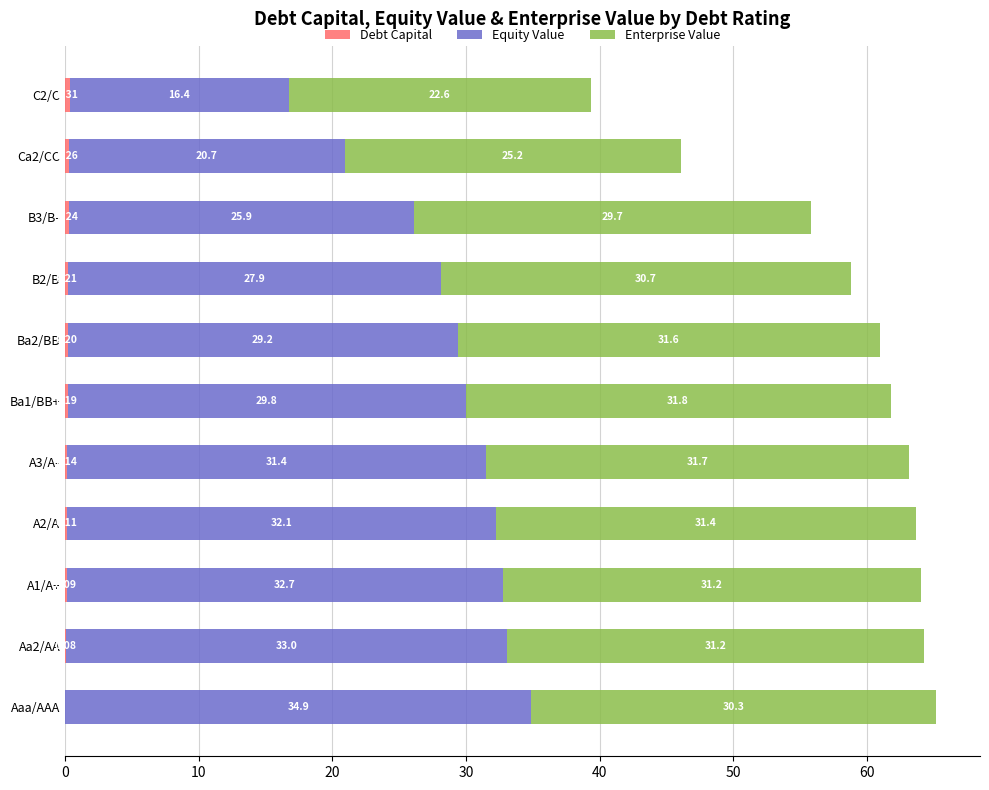

At which category is the sum across all series the highest?

Aaa/AAA